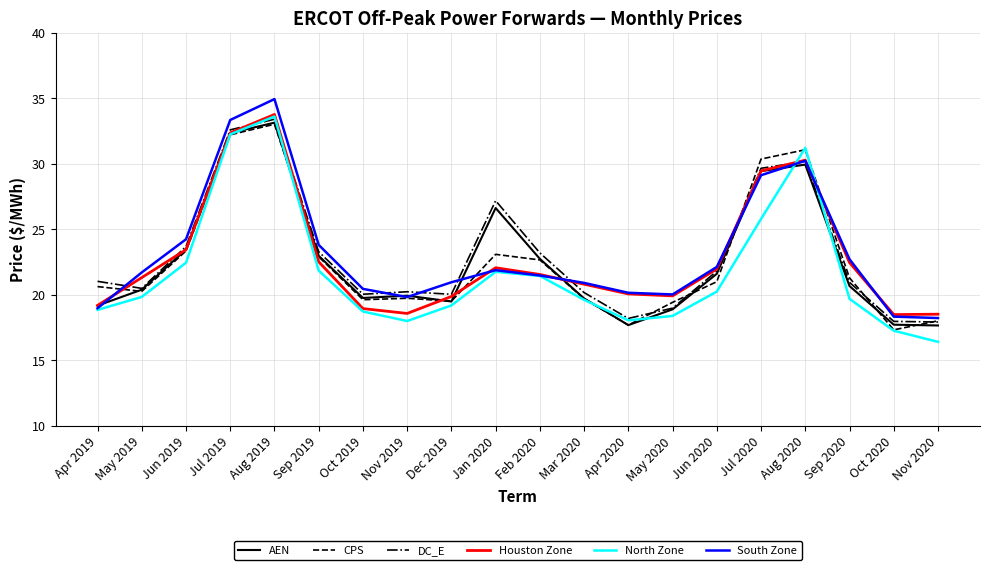

What is the difference between the maximum and minimum values in the AEN series?

15.5